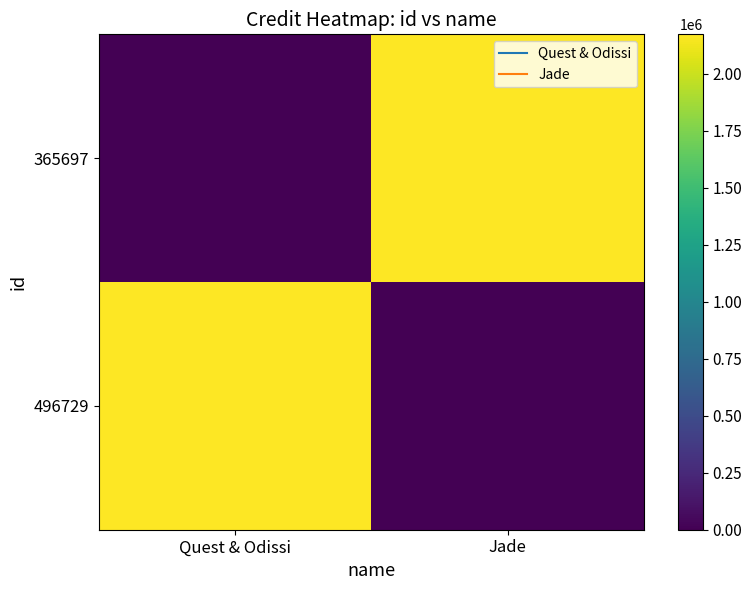

How many series are shown in this chart?

2